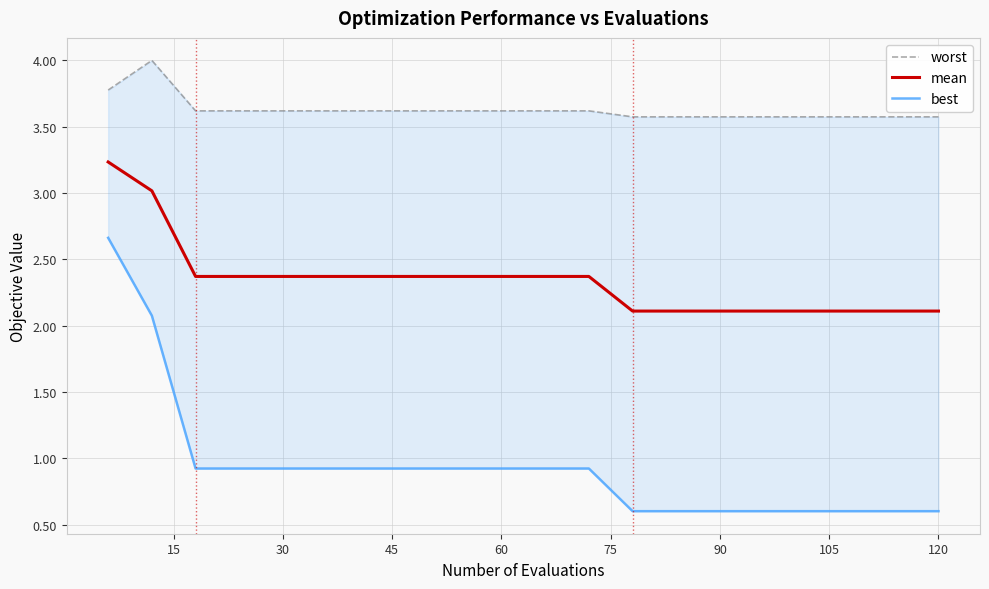

How many distinct data groups are displayed?

3